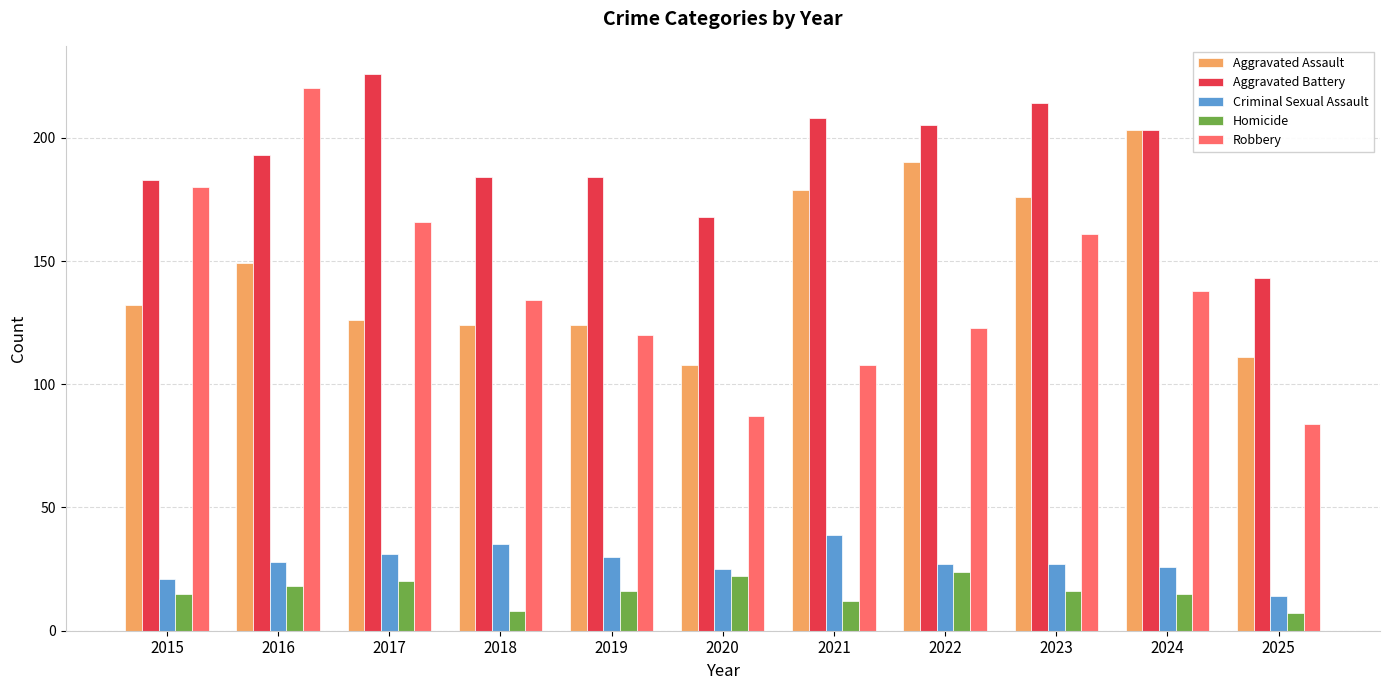

Reading right to left, extract all data points from this chart.

Aggravated Assault: 111	203	176	190	179	108	124	124	126	149	132
Aggravated Battery: 143	203	214	205	208	168	184	184	226	193	183
Criminal Sexual Assault: 14	26	27	27	39	25	30	35	31	28	21
Homicide: 7	15	16	24	12	22	16	8	20	18	15
Robbery: 84	138	161	123	108	87	120	134	166	220	180